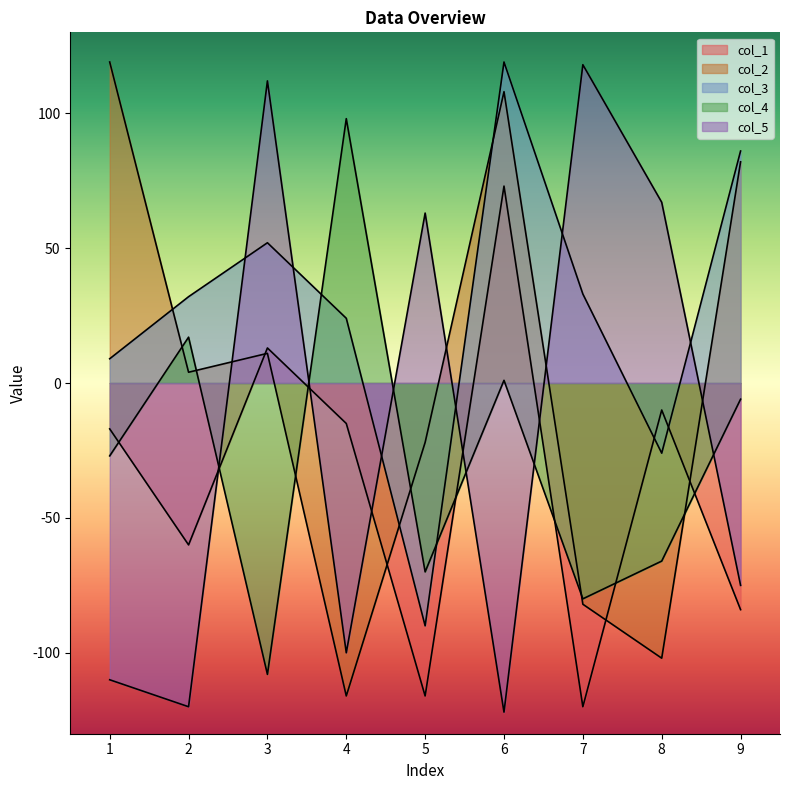

At which category is the sum across all series the highest?

6